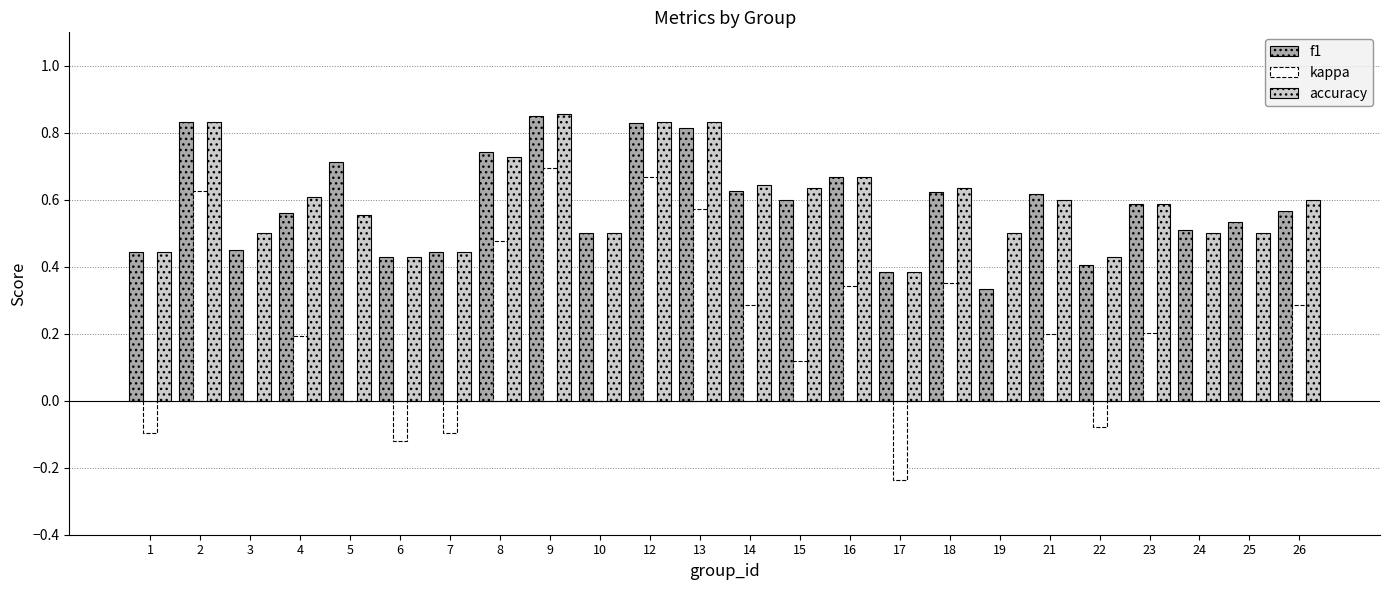

What is the sum of all f1 values?

14.1